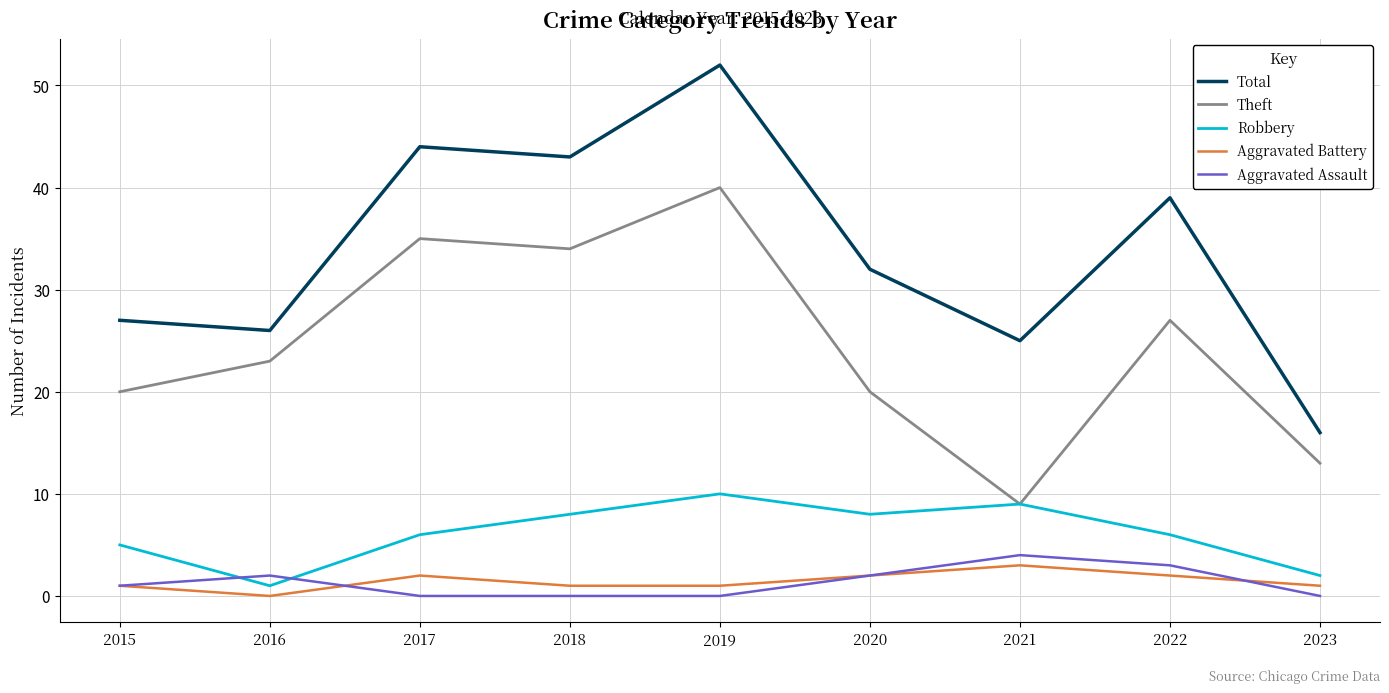

True or false: Aggravated Assault and Theft intersect in this chart.

False